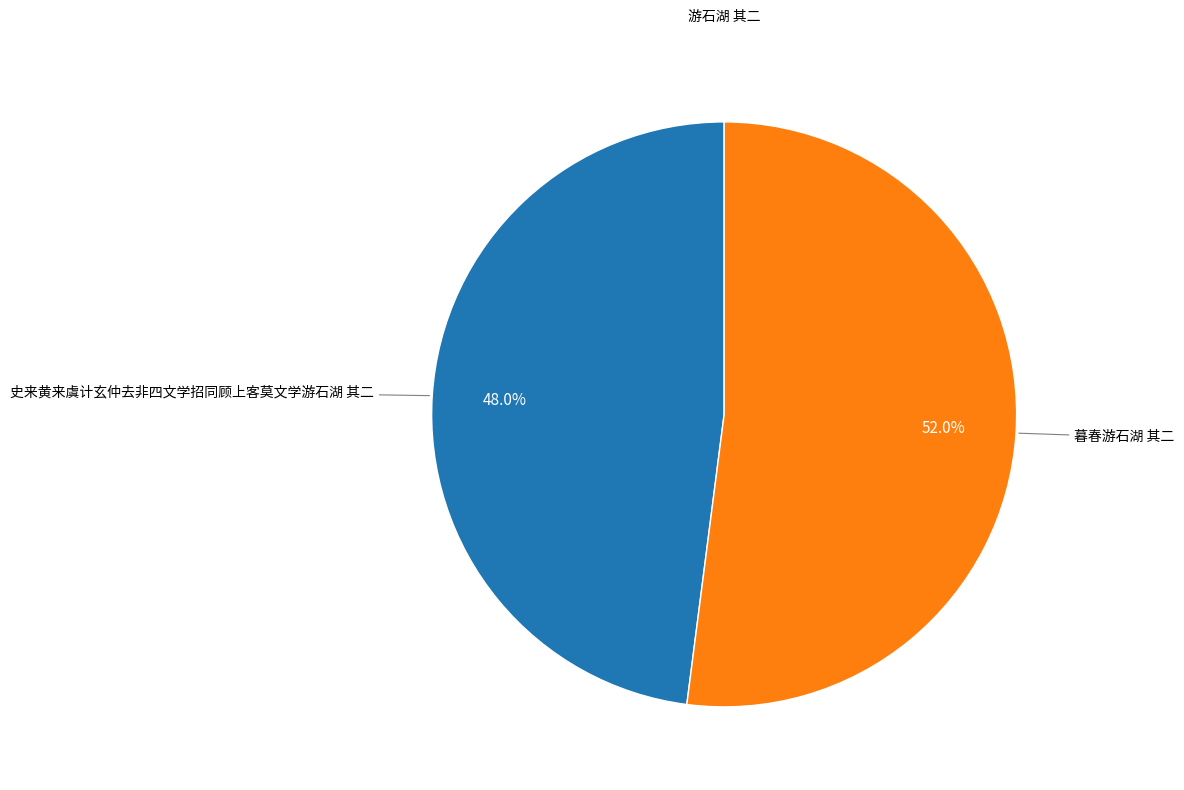

What is the majority slice?

暮春游石湖 其二